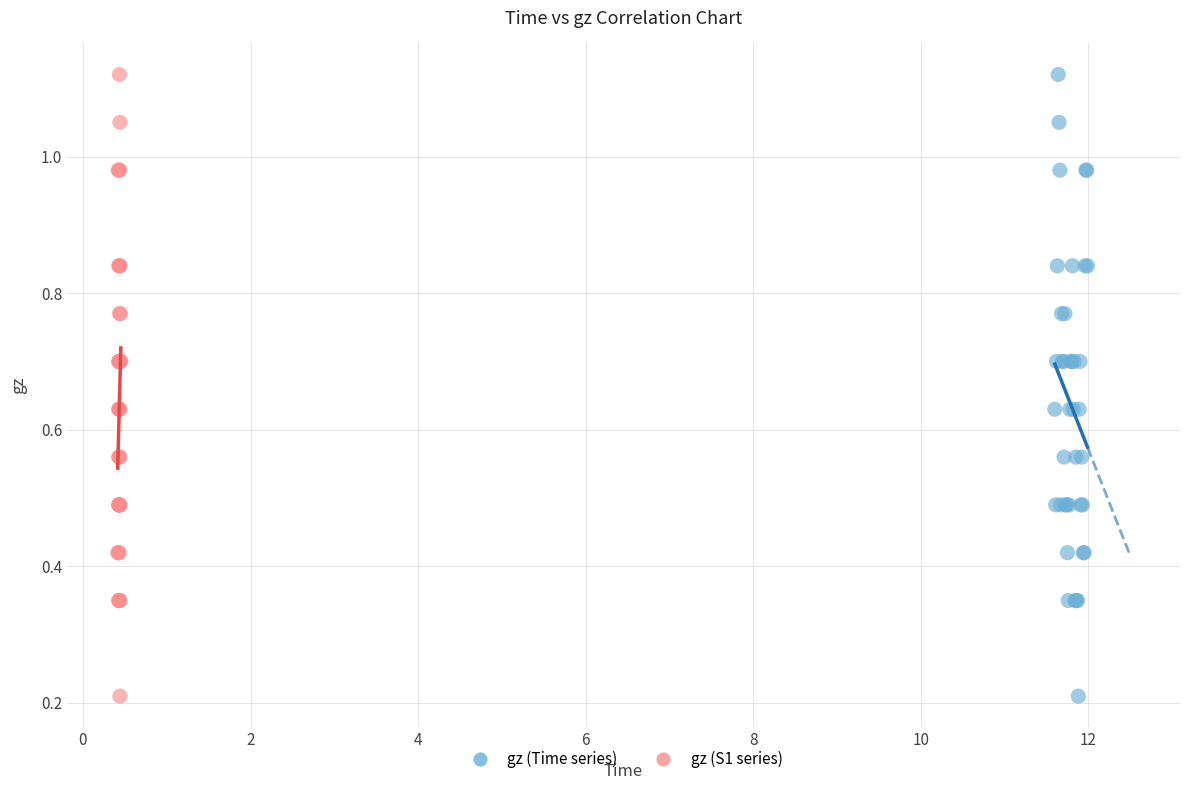

What are all the series names shown in the legend?

gz (Time series), gz (S1 series)